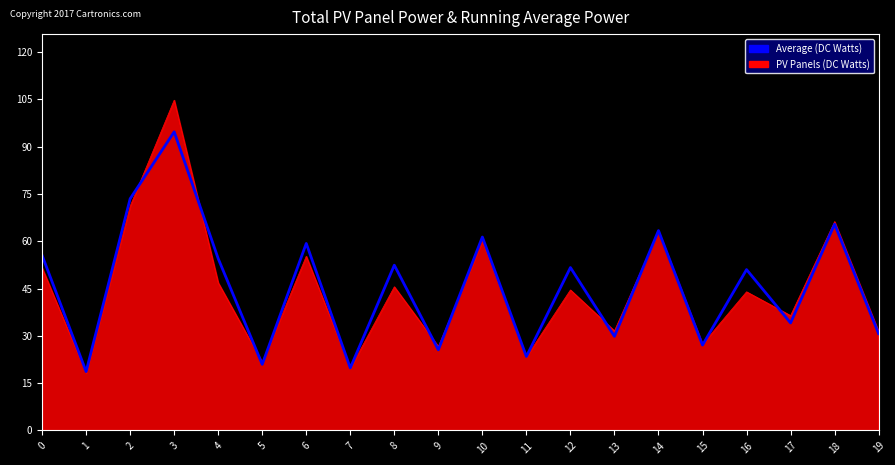

At which category is the sum across all series the highest?

3